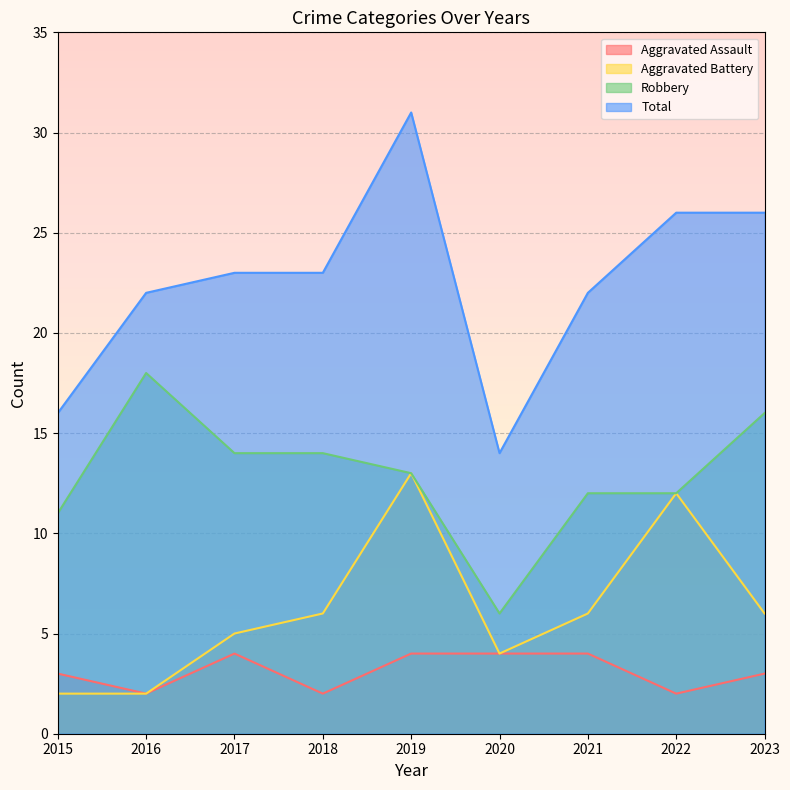

Rank the series by their maximum value, from highest to lowest.

Total, Robbery, Aggravated Battery, Aggravated Assault